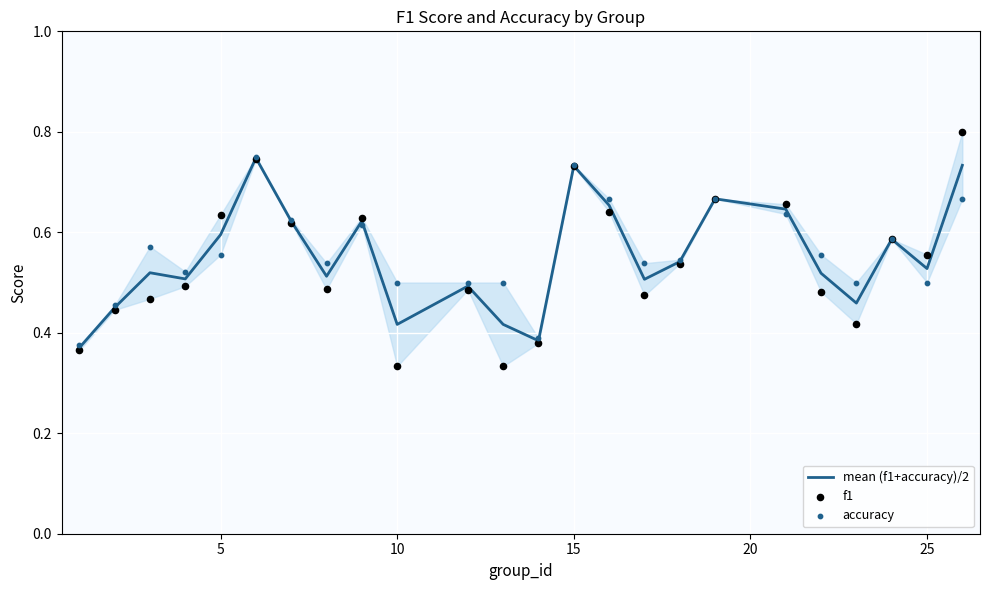

Which series contains the lowest Y value?

f1